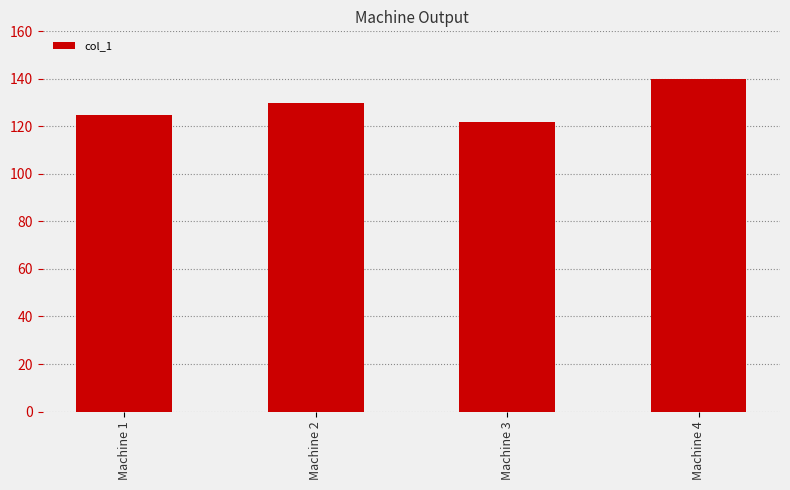

Rank the categories by value from highest to lowest.

Machine 4, Machine 2, Machine 1, Machine 3